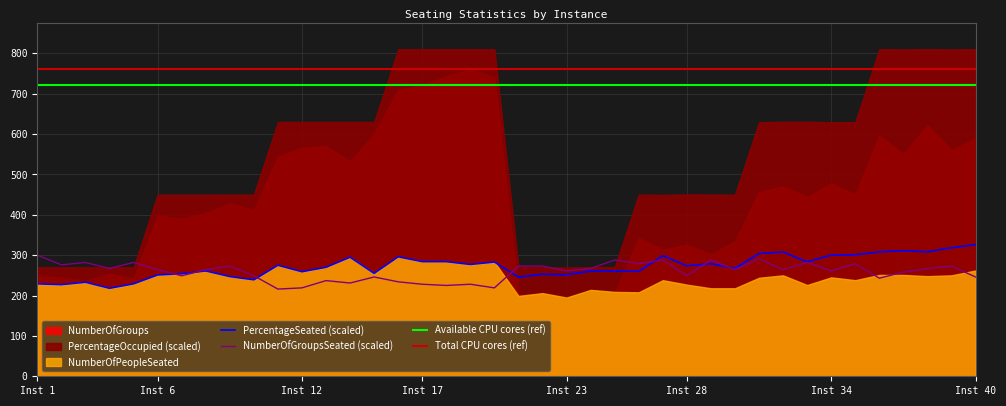

True or false: NumberOfGroups and PercentageOccupied cross at least once.

False